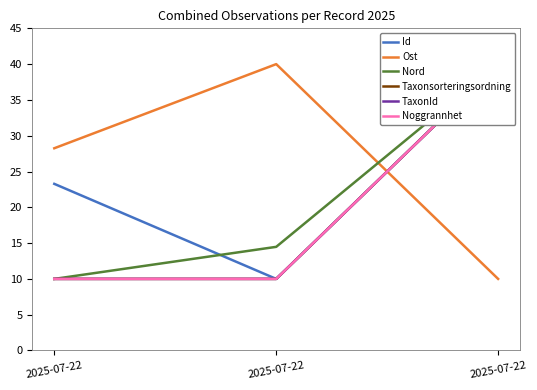

Reading left to right, transcribe all the data shown in this chart.

Id: 23.3	10.0	40.0
Ost: 28.2	40.0	10.0
Nord: 10.0	14.5	40.0
Taxonsorteringsordning: 10.0	10.0	40.0
TaxonId: 10.0	10.0	40.0
Noggrannhet: 10.0	10.0	40.0